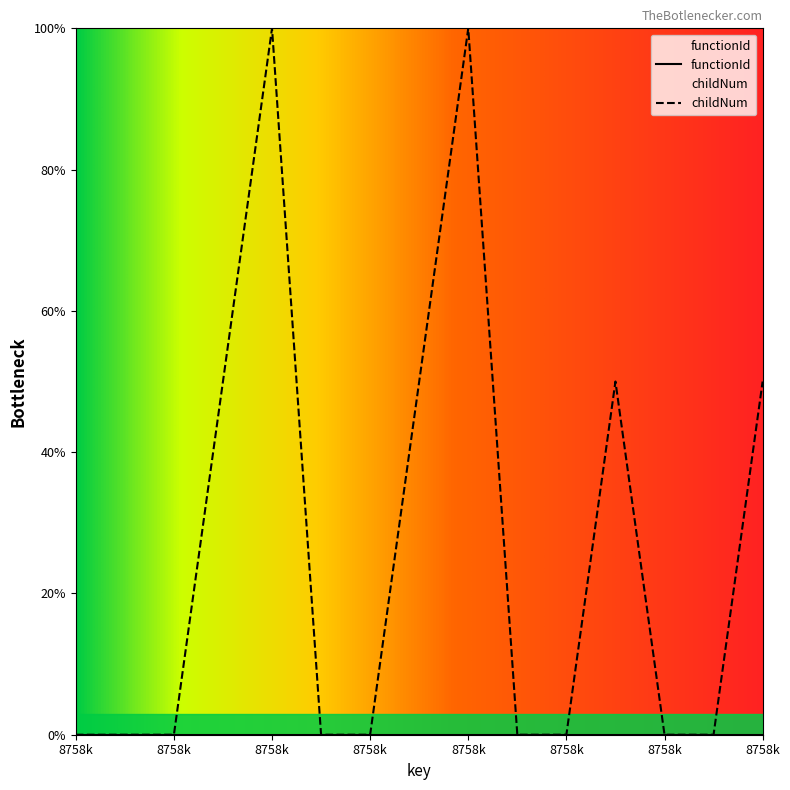

At which category does the chart reach its peak across all series?

8758k